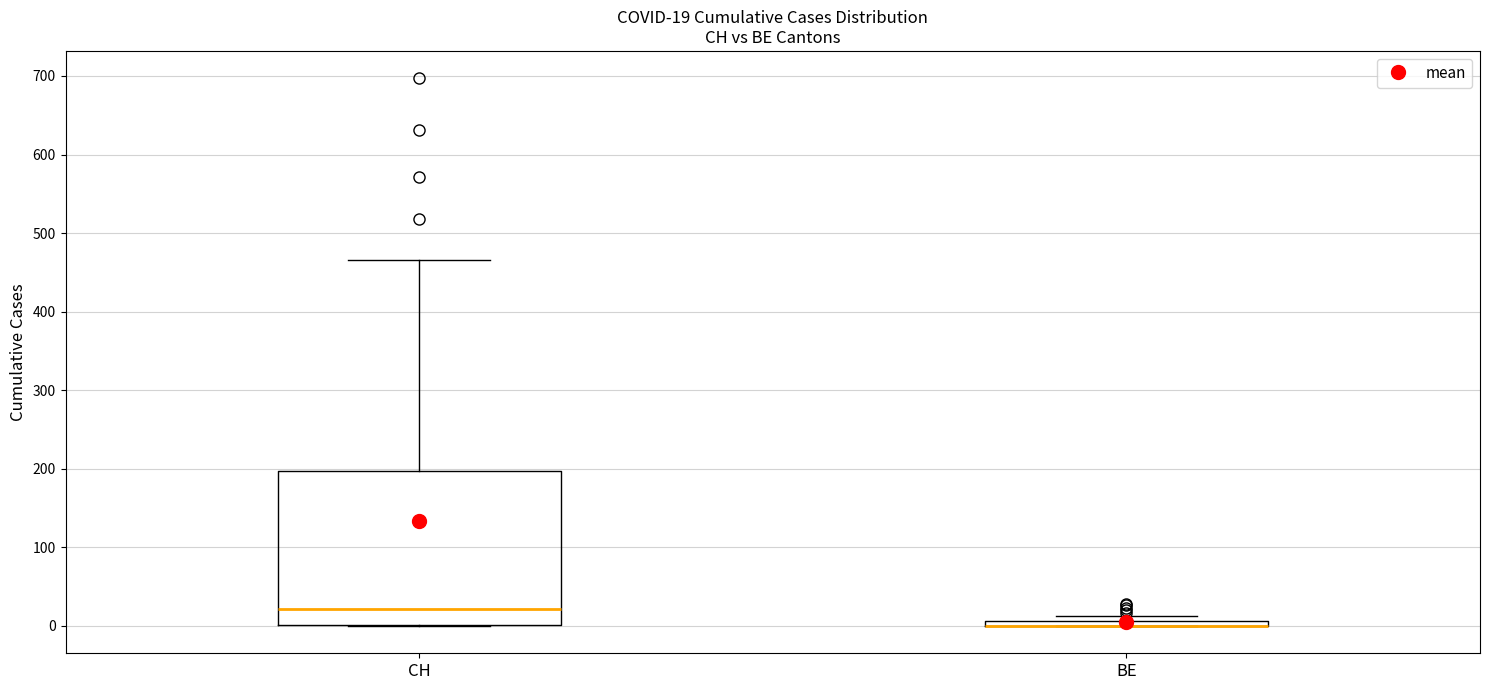

Which box is the tallest, from its lower edge to its upper edge?

CH